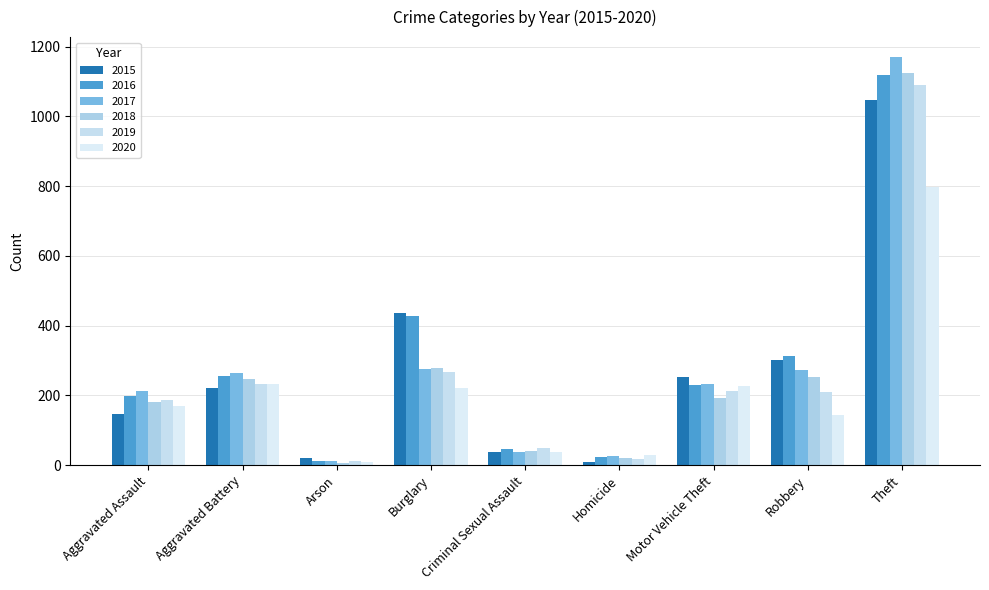

What is the highest value of the 2018 series?

1124